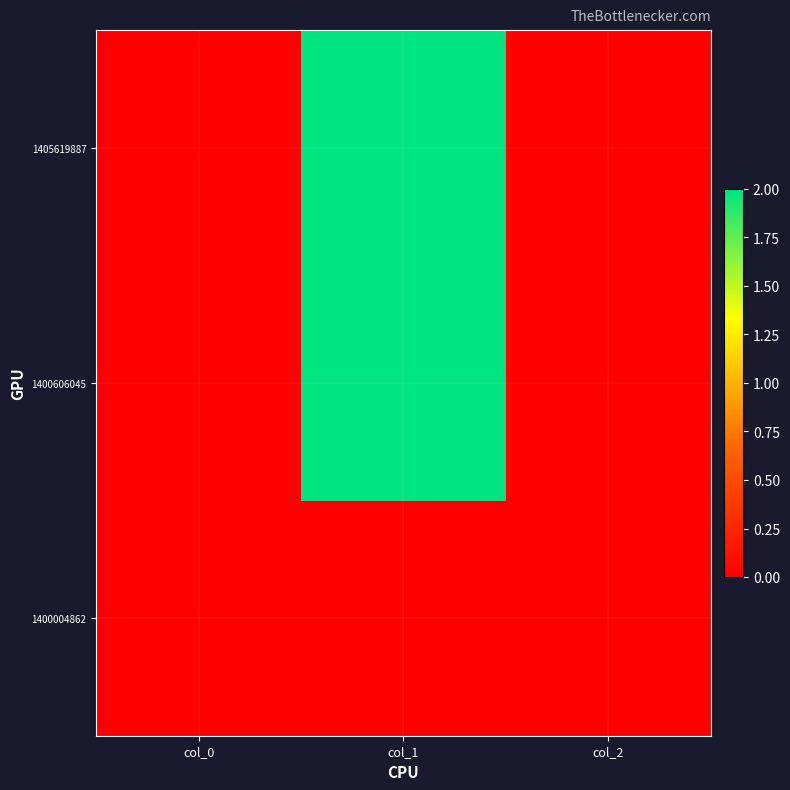

At how many categories does at least one series exceed 1?

1